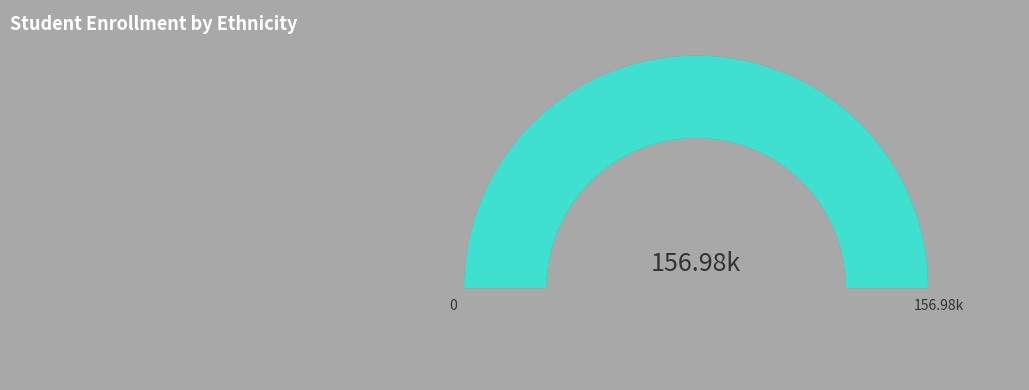

Which slice is the largest?

Hispanic or Latino